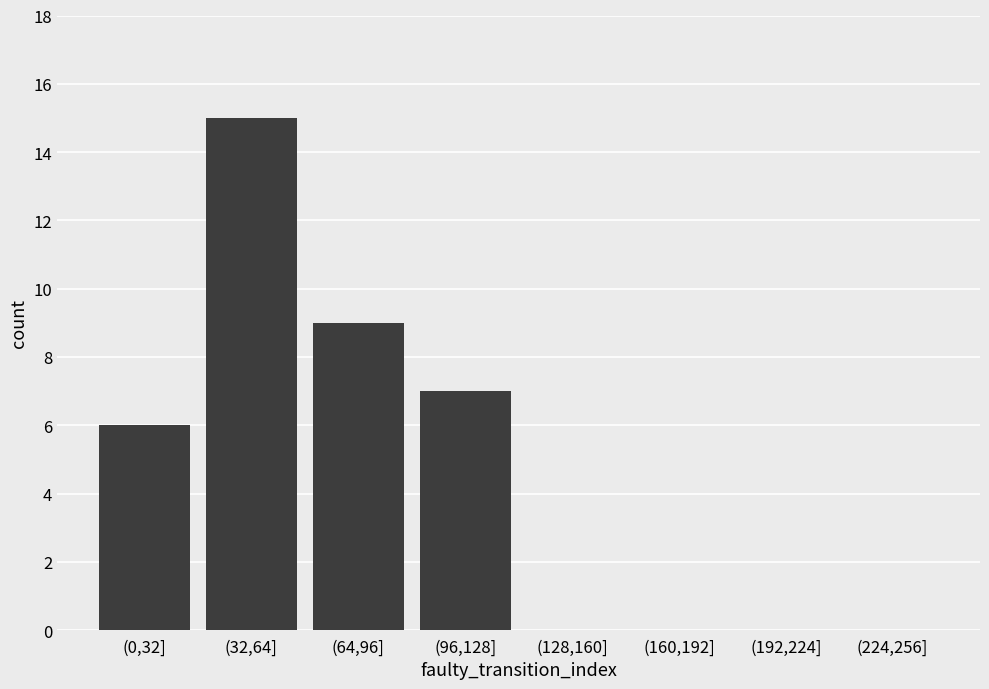

Reading left to right, transcribe all the data shown in this chart.

(0,32]=6	(32,64]=15	(64,96]=9	(96,128]=7	(128,160]=0	(160,192]=0	(192,224]=0	(224,256]=0